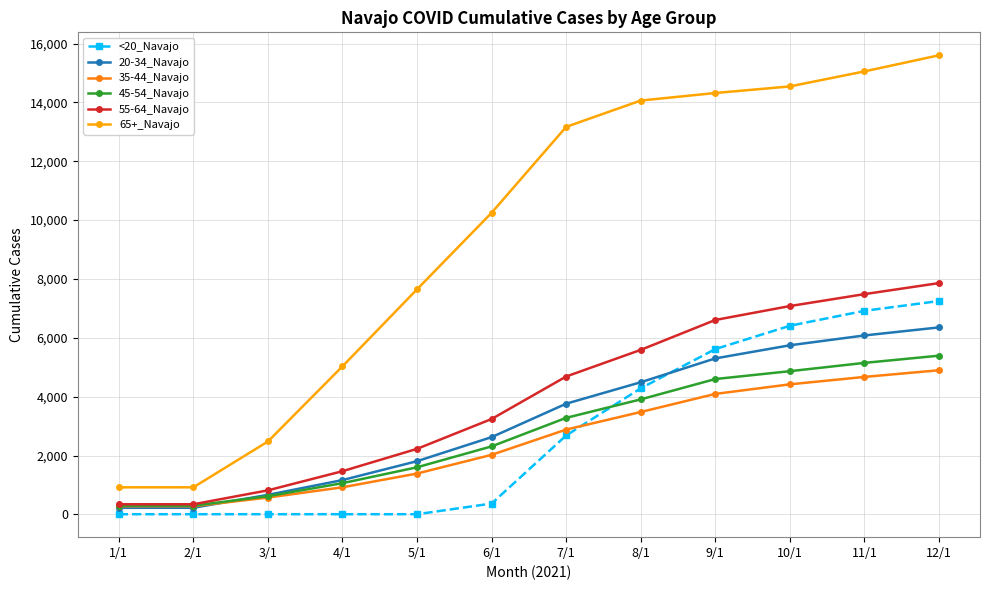

How many lines are shown in the chart?

6